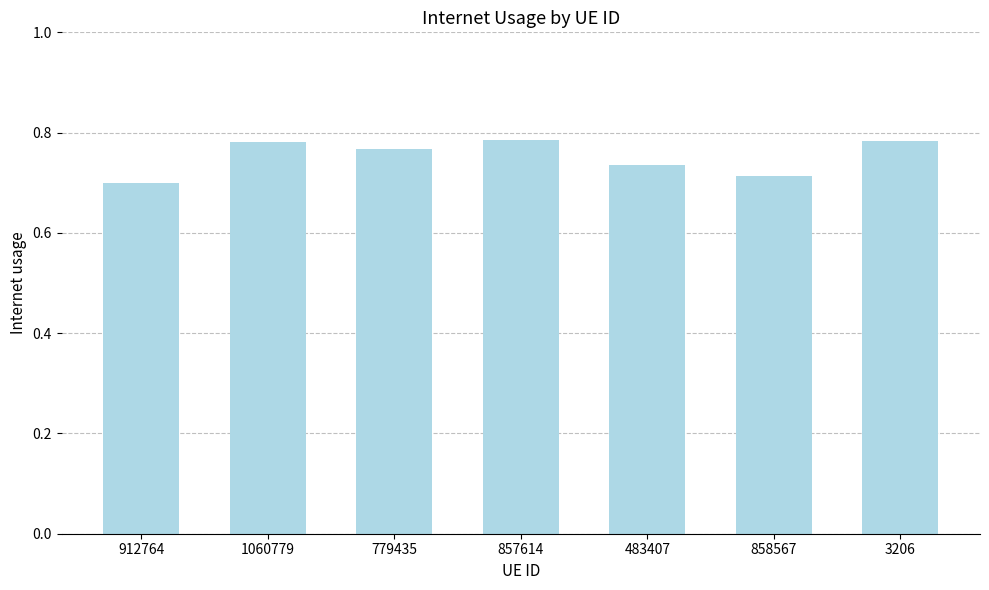

What is the sum of all values?

5.3